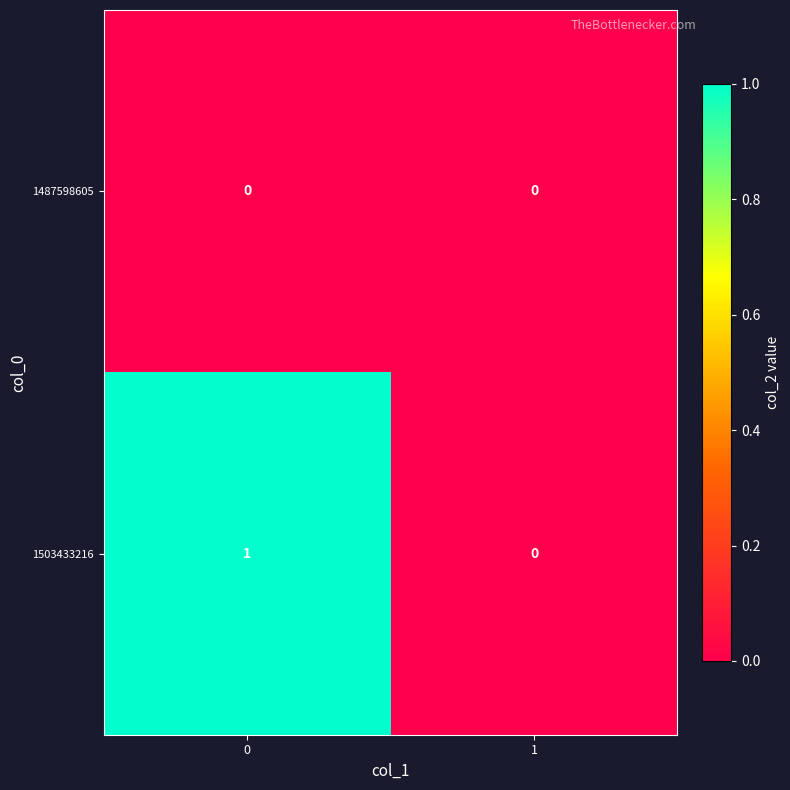

Is it true that 1503433216 equals 0 at 0?

False